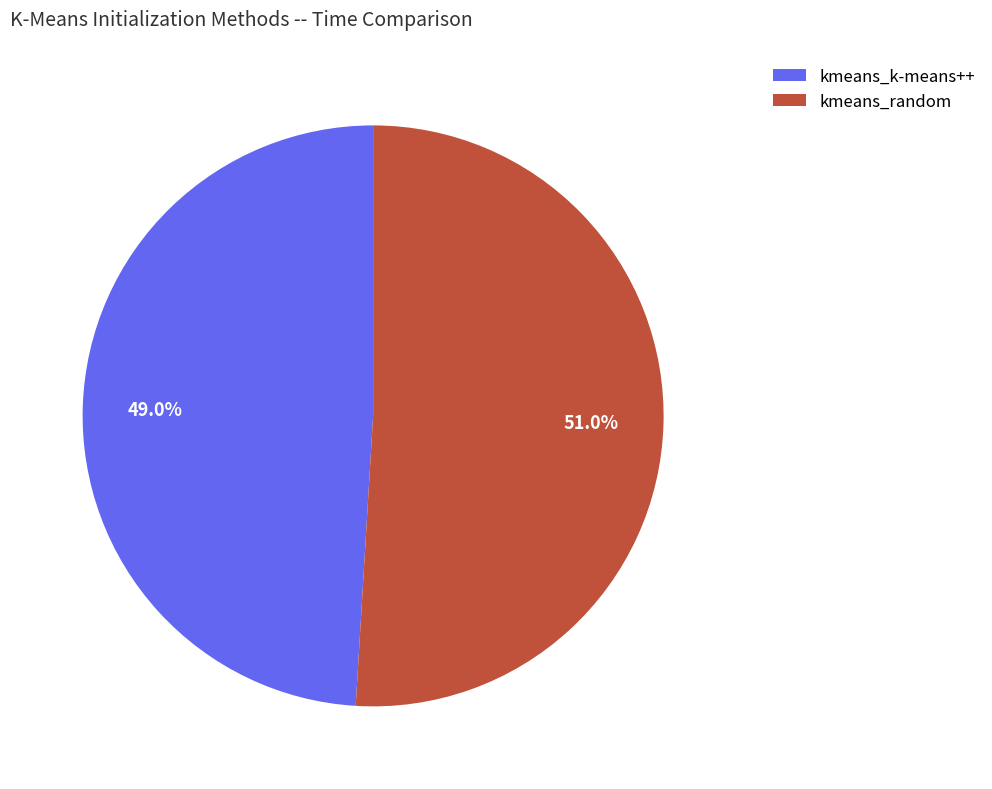

Count the number of slices in the pie.

2